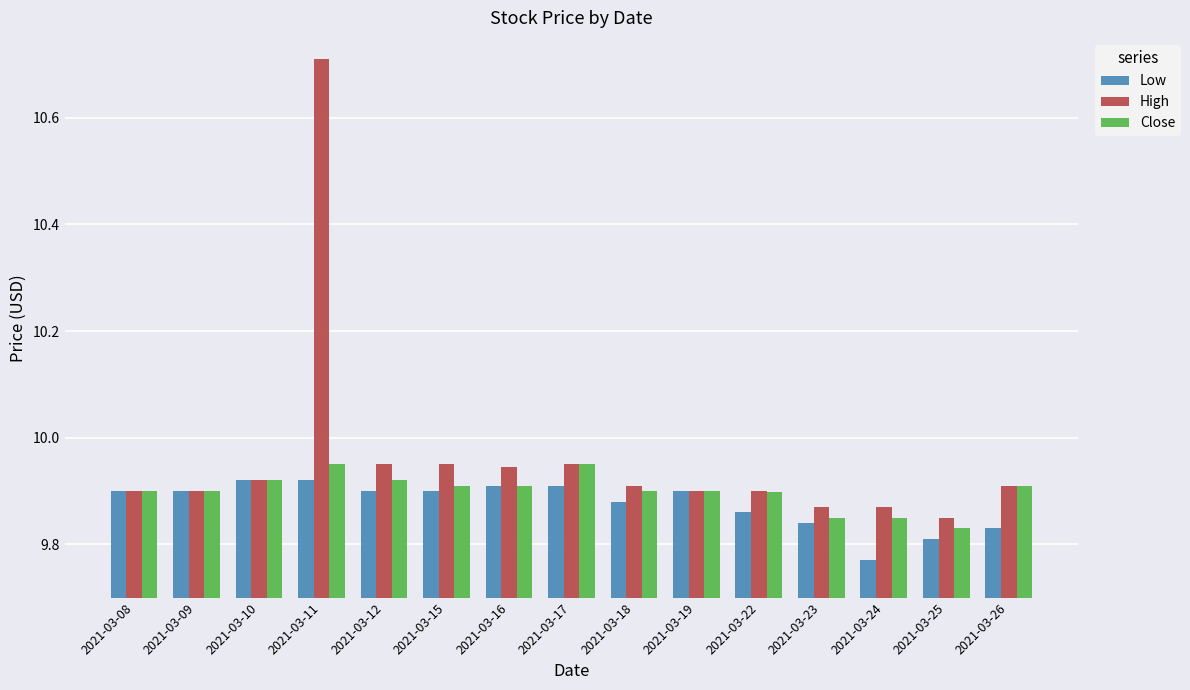

How many Close values are between 9 and 10?

15